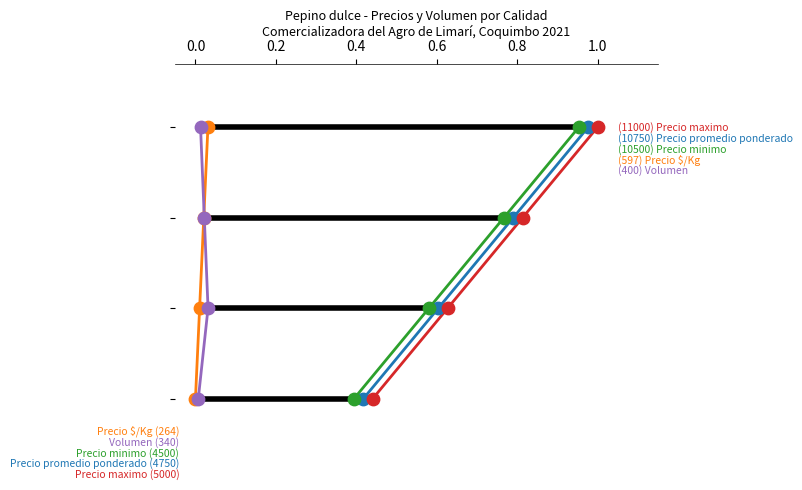

What are all the series names shown in the legend?

Precio promedio ponderado, Precio $/Kg, Precio minimo, Precio maximo, Volumen